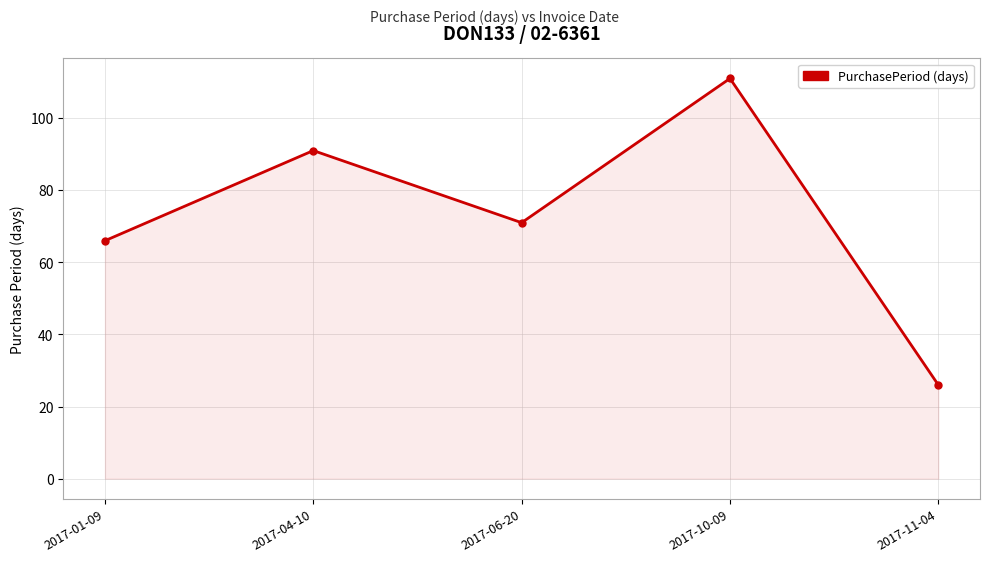

Between 2017-11-04 and 2017-10-09, which is larger?

2017-10-09